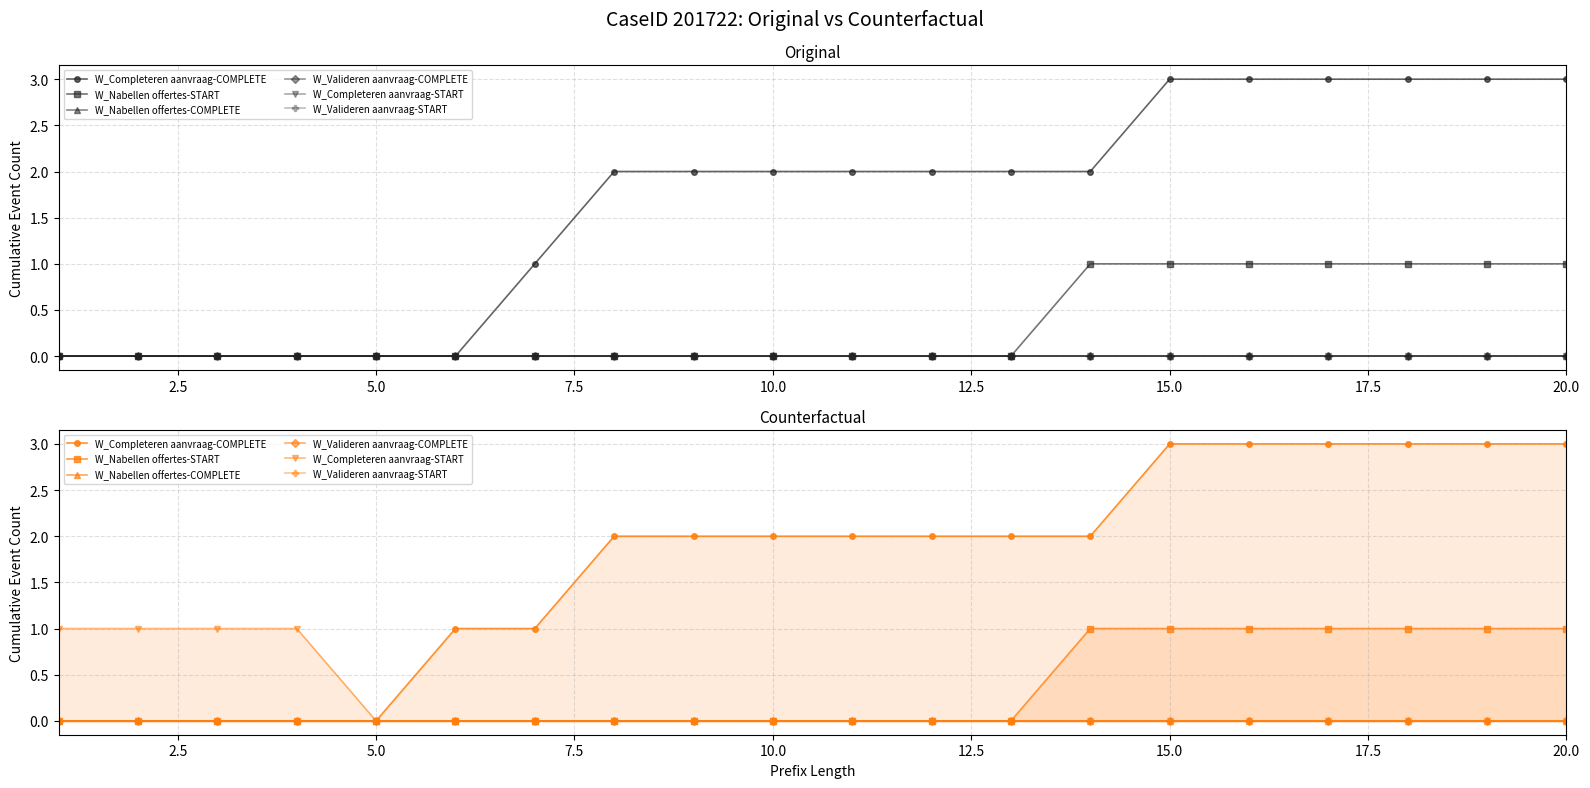

The W_Valideren aanvraag-COMPLETE series shows 0 at 12.5. True or false?

True